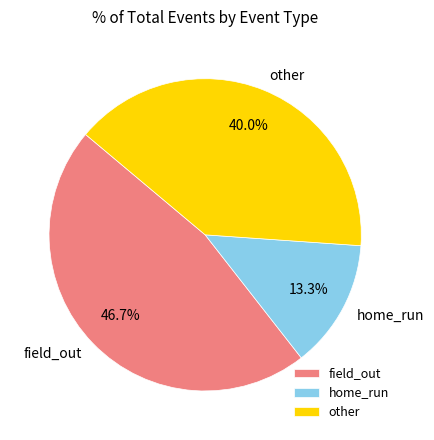

Is there a majority slice in this chart?

No